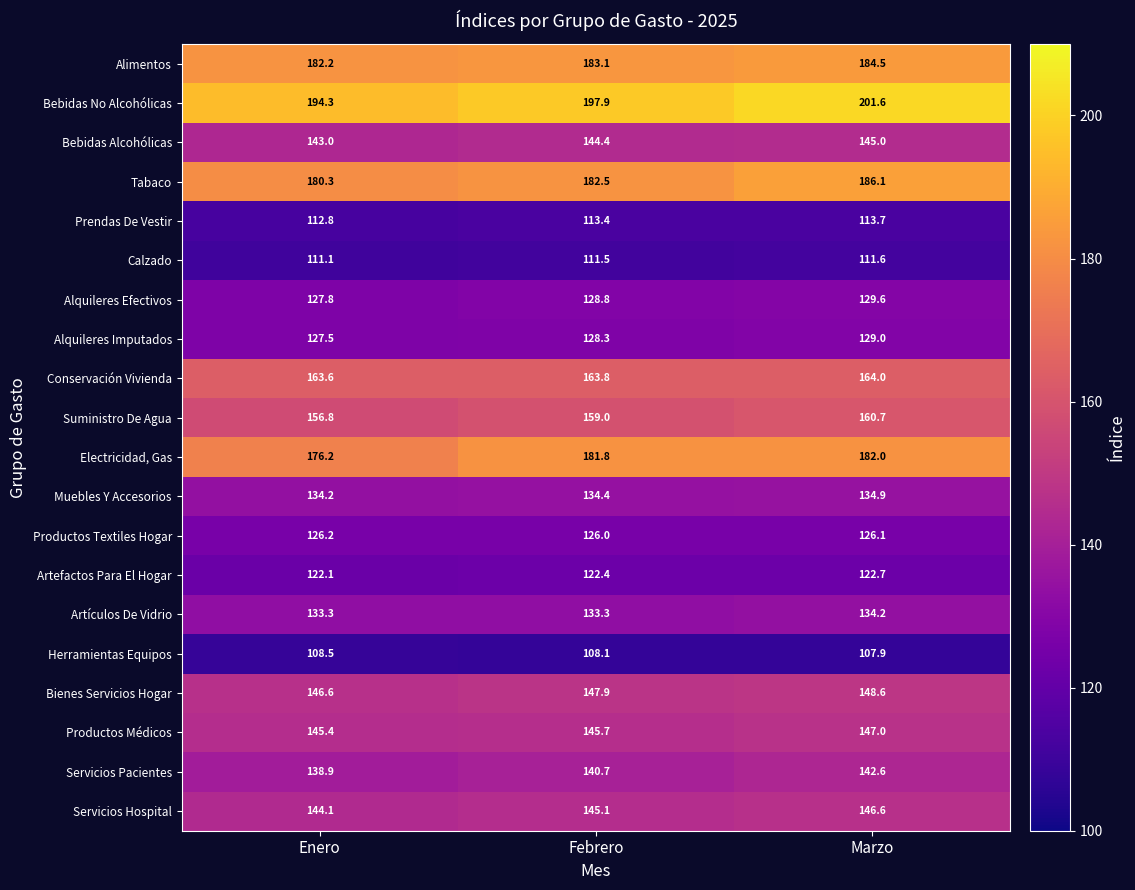

Which series has the largest total across all categories?

Bebidas No Alcohólicas